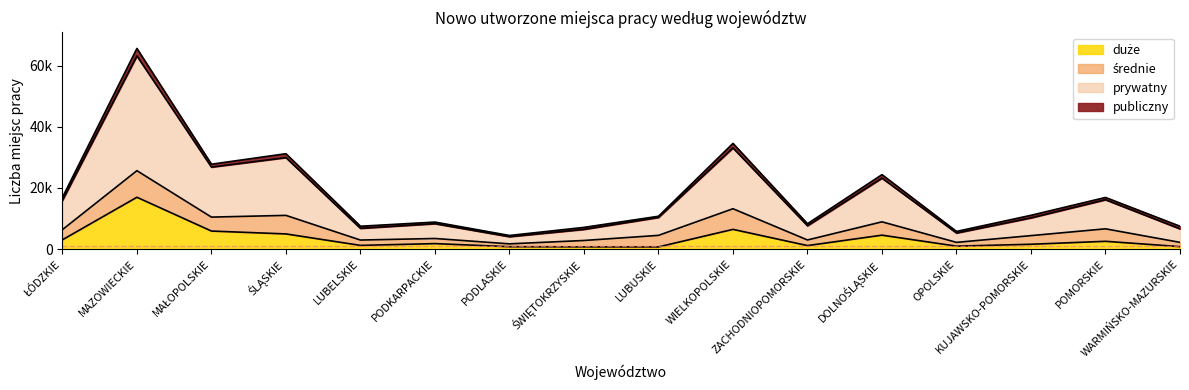

Where is the first local maximum for prywatny?

MAZOWIECKIE